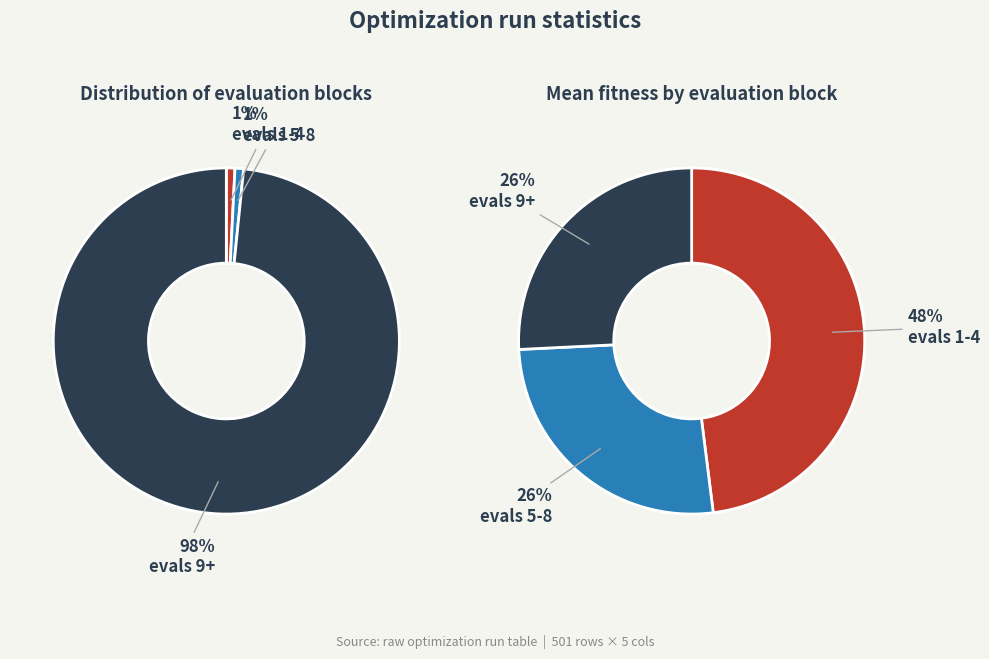

Do evals 5-8 and evals 1-4 together represent more than half of the pie?

Yes